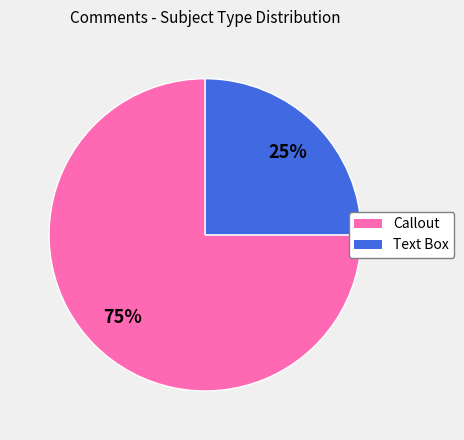

Do Callout and Text Box together represent more than half of the pie?

Yes